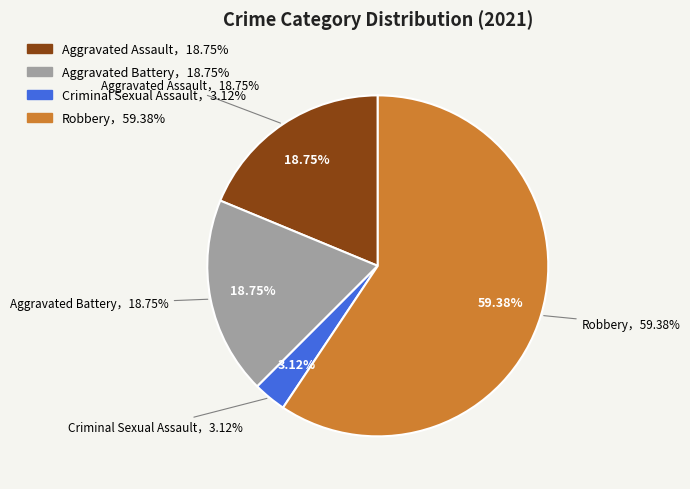

The Criminal Sexual Assault slice represents 1% of the pie. True or false?

False